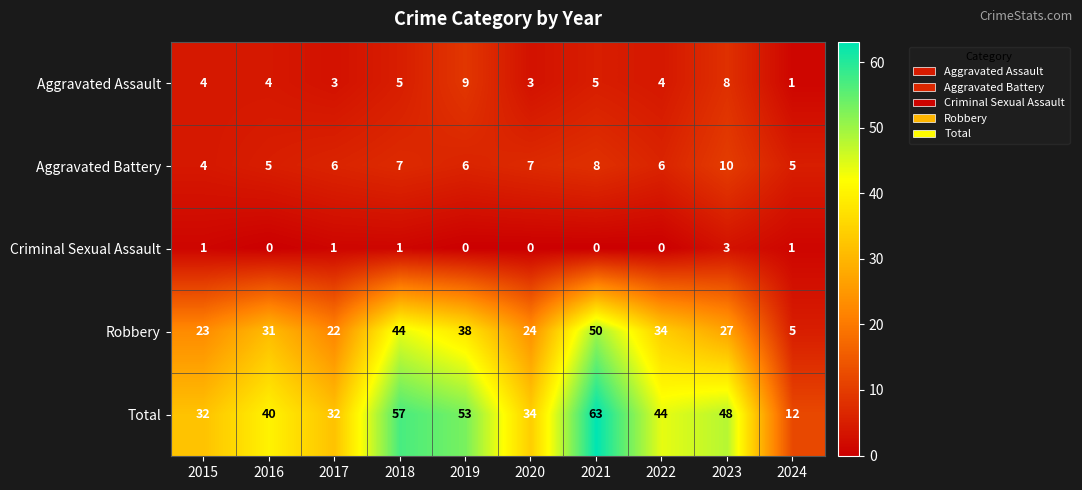

List the series in order of their peak value, highest first.

Total, Robbery, Aggravated Battery, Aggravated Assault, Criminal Sexual Assault